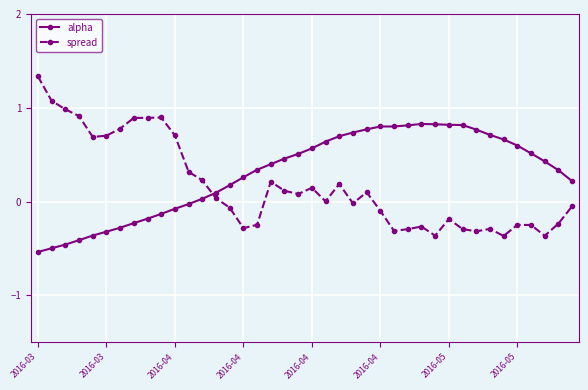

What is the highest value of the spread series?

1.3